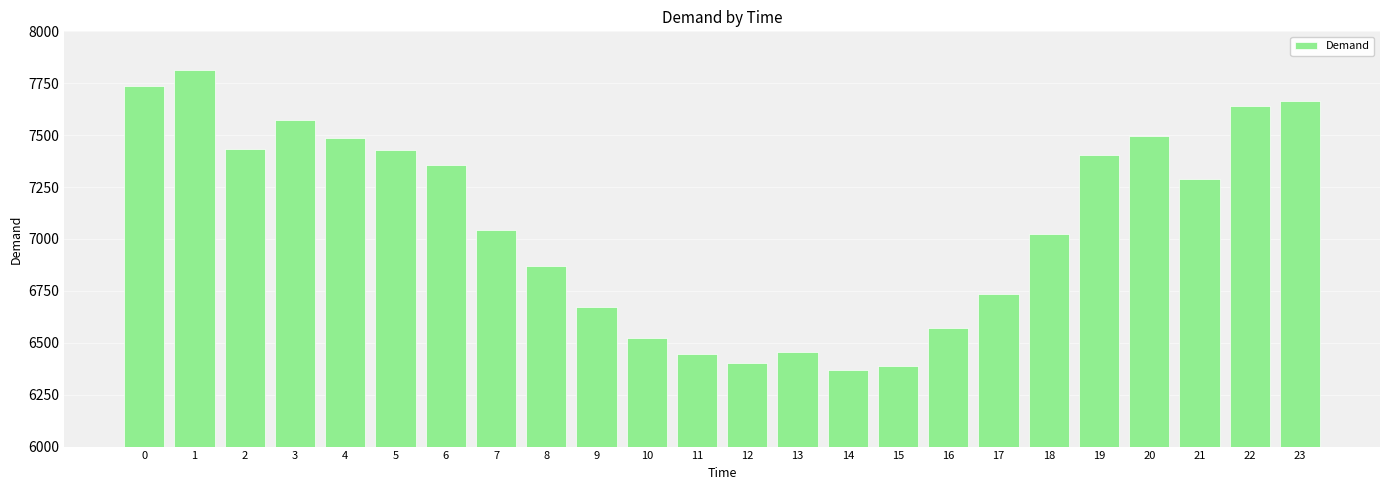

Which has a higher value, 3 or 18?

3